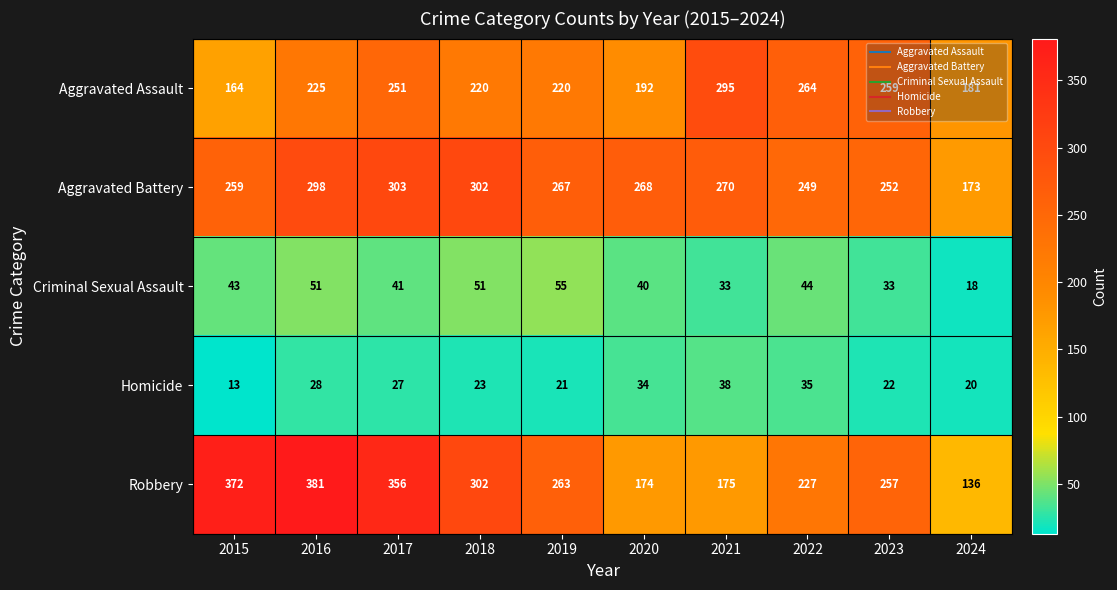

What is the lowest value of the Aggravated Battery series?

173